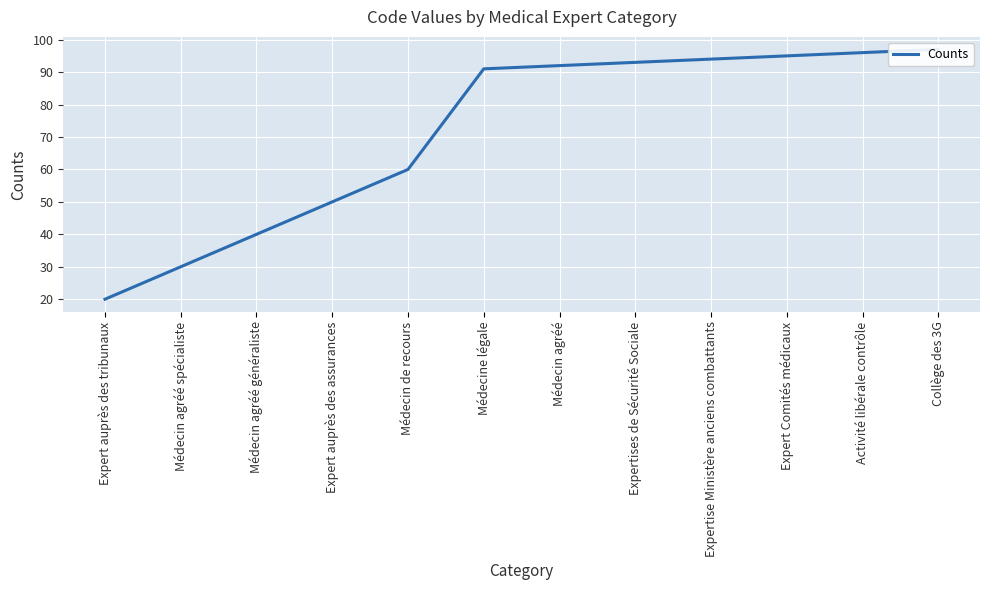

True or false: the data has more than 0 interior local peaks.

False